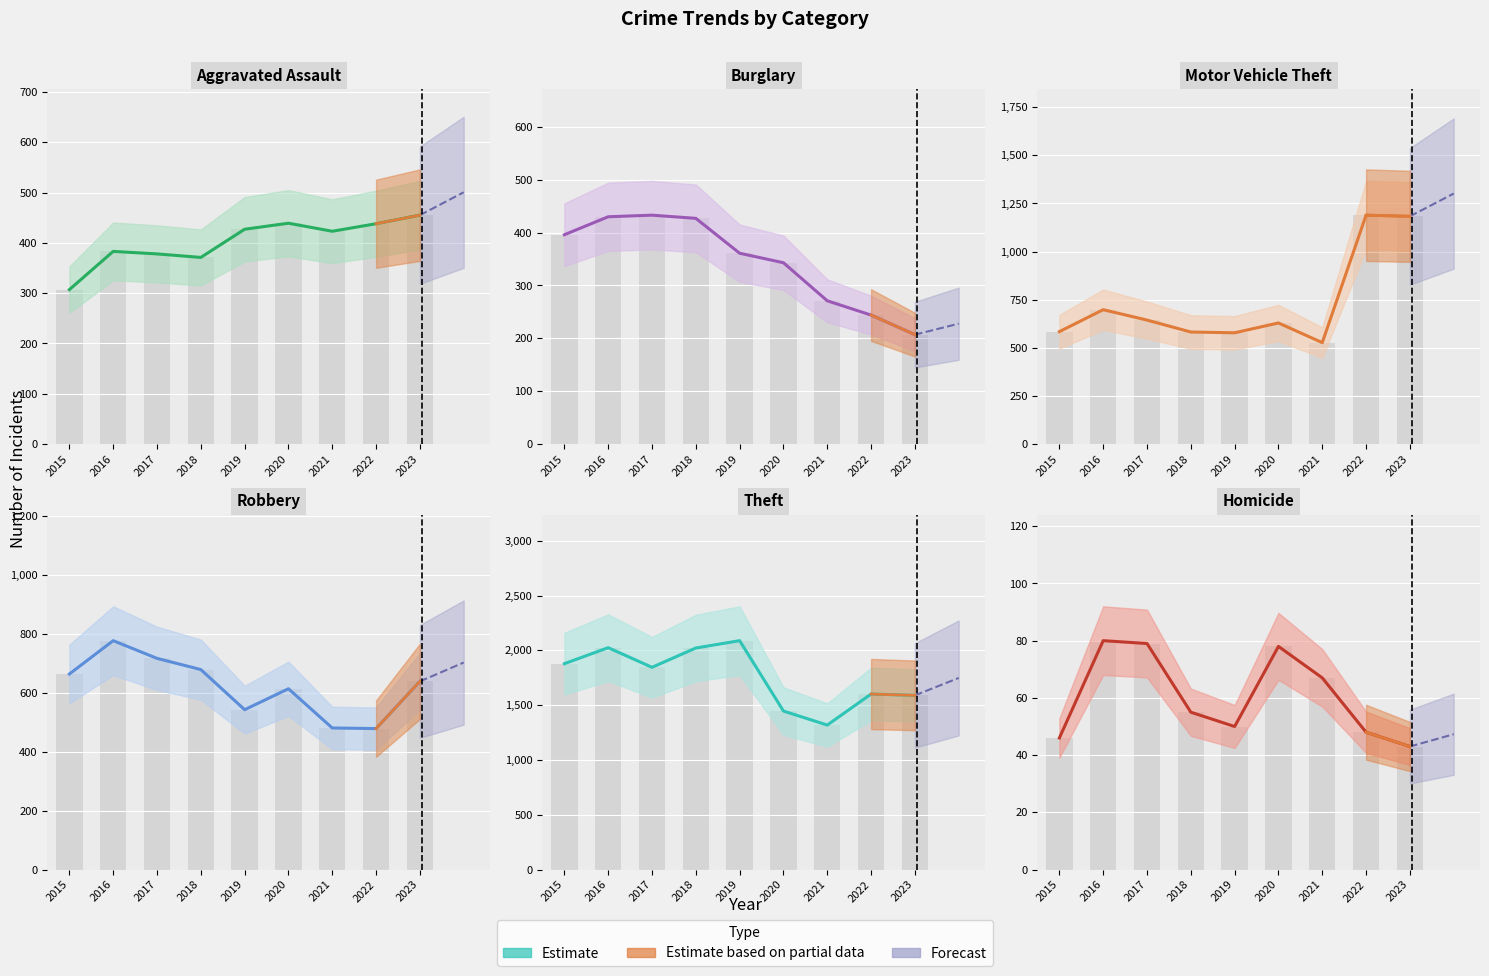

What is the maximum value shown in the chart?

2088